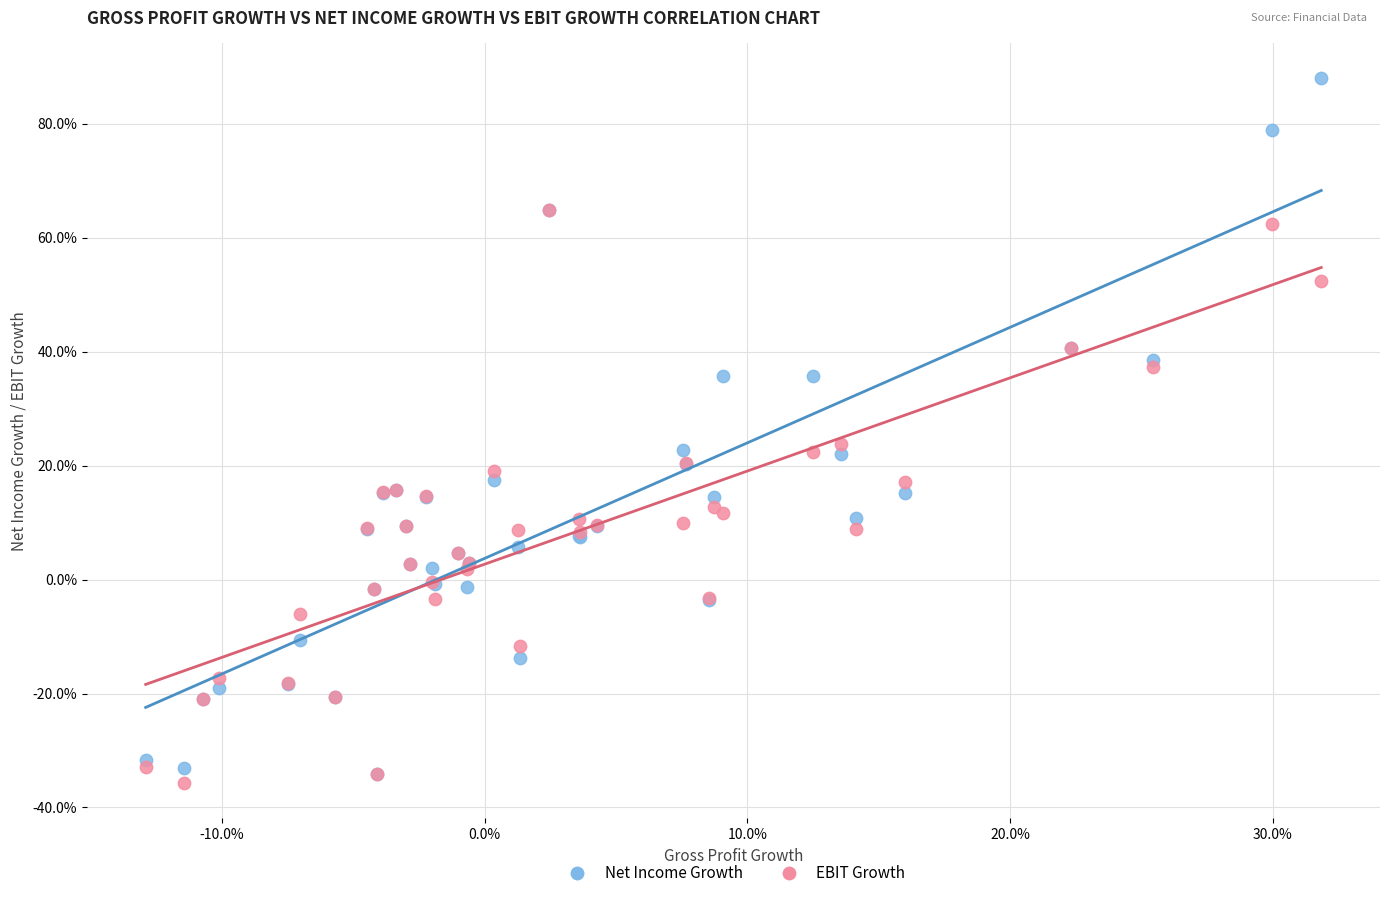

Which series contains the lowest Y value?

EBIT Growth